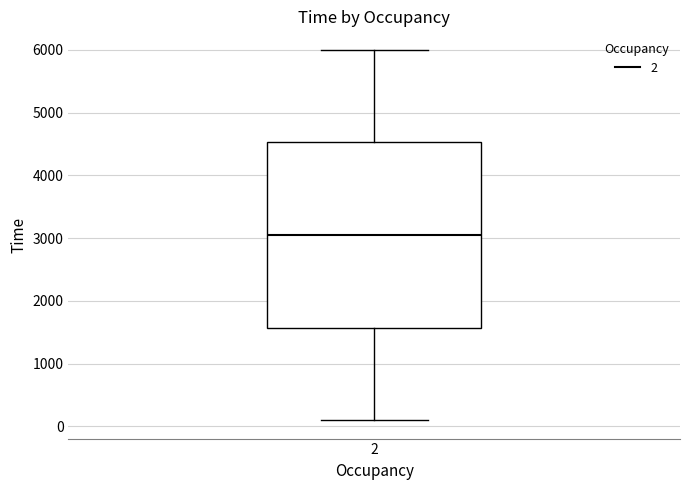

Transcribe this box plot: give where the median line is, the range the box spans, and where the two whiskers end, as read against the y-axis. The values are not printed on the chart, so give them approximately, as read against the axis.

median 3100, box 1600 to 4500, whiskers 100 to 6000